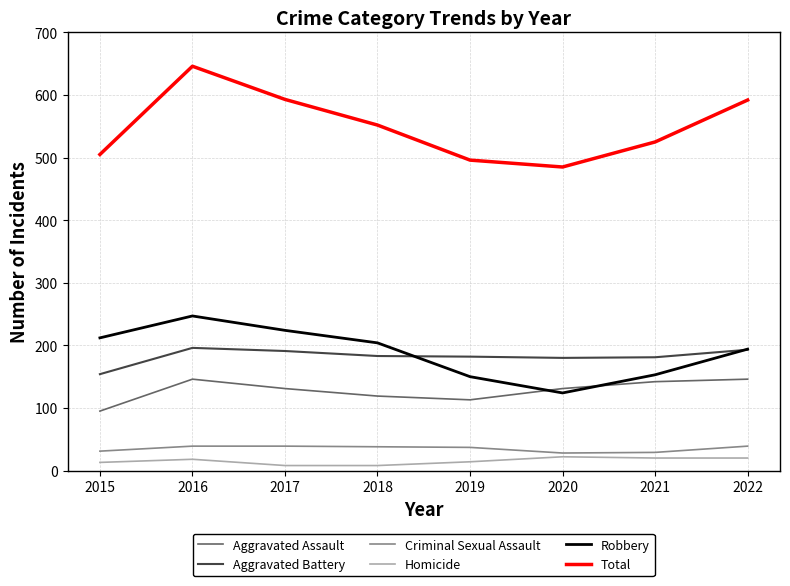

At which category is the sum across all series the highest?

2016